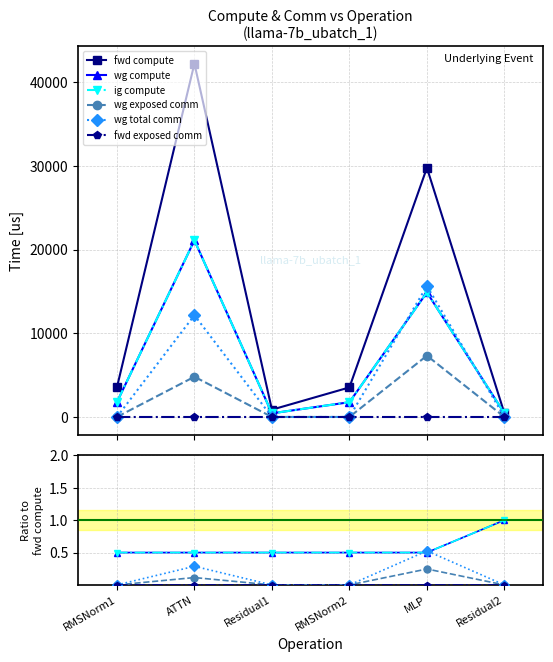

Is it true that wg total comm equals 9492.5 at MLP?

False